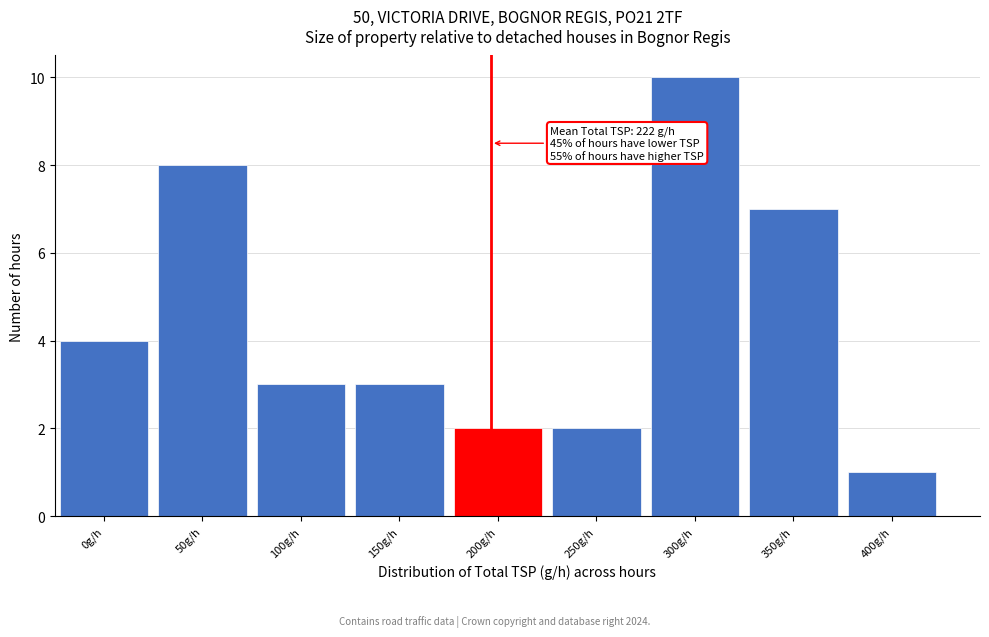

Reading left to right, transcribe all the data shown in this chart.

4	8	3	3	2	2	10	7	1